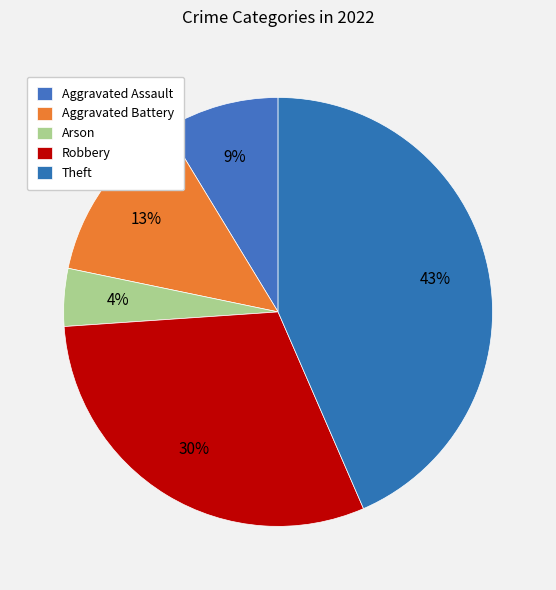

Which slice is the largest?

Theft